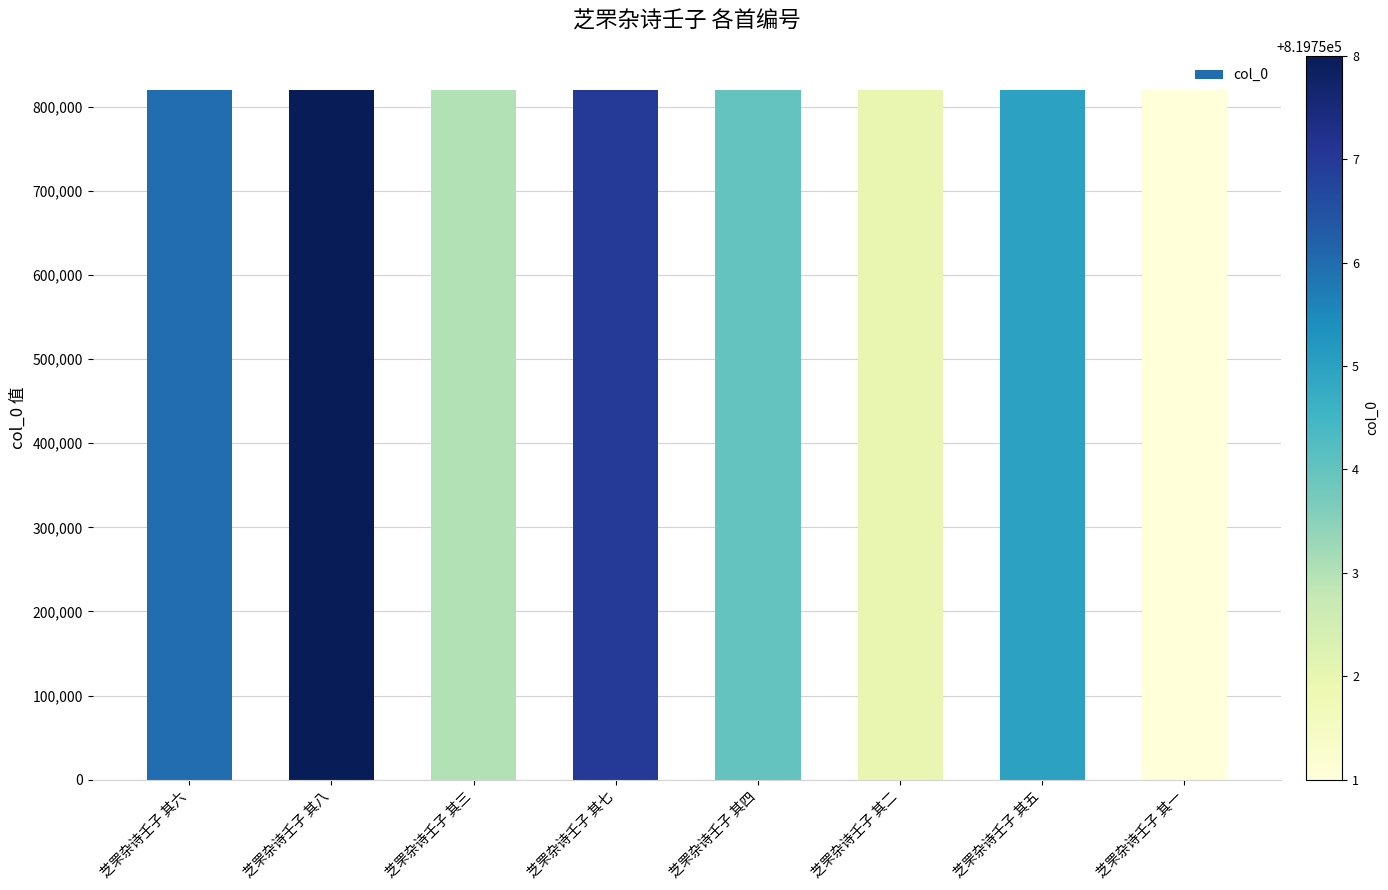

What is the change in value from 芝罘杂诗壬子 其六 to 芝罘杂诗壬子 其八?

+2